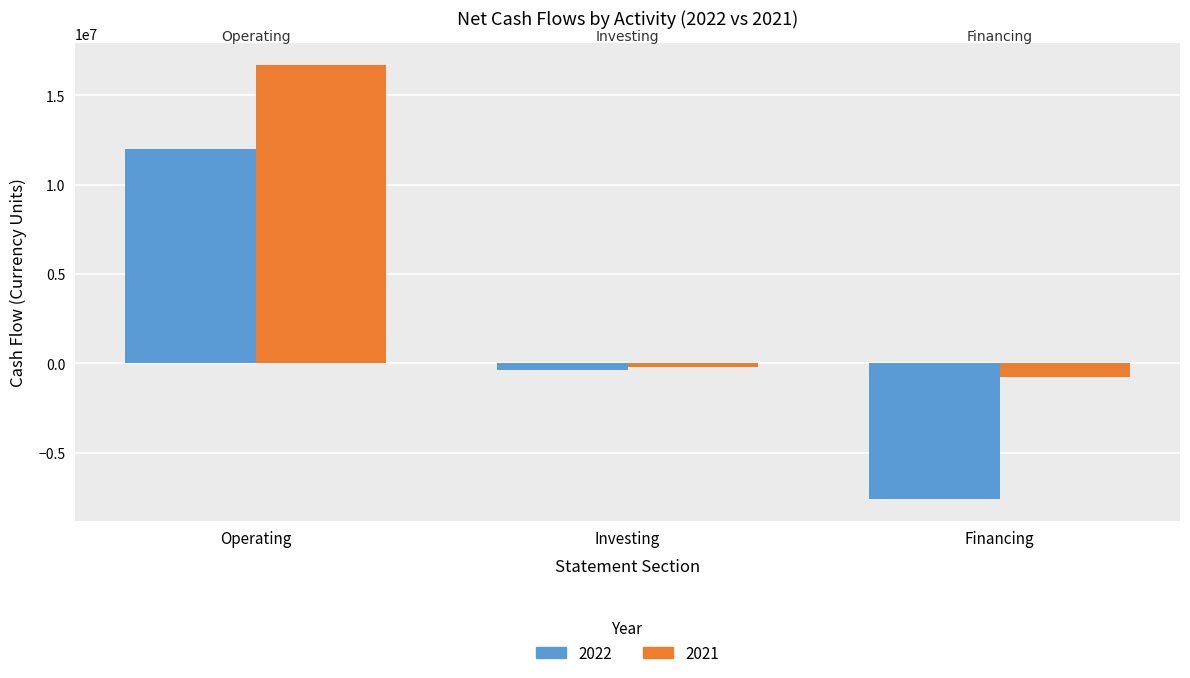

Reading left to right, list all the values displayed in this chart.

2022: 11993938	-384110	-7593344
2021: 16692150	-197628	-758930